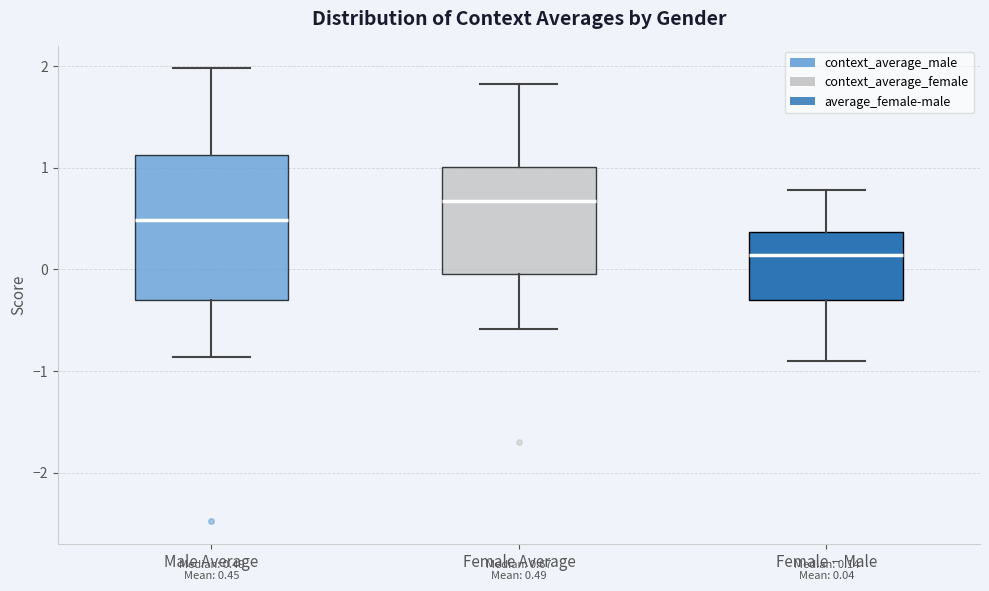

Which box's median line is the lowest?

Female − Male